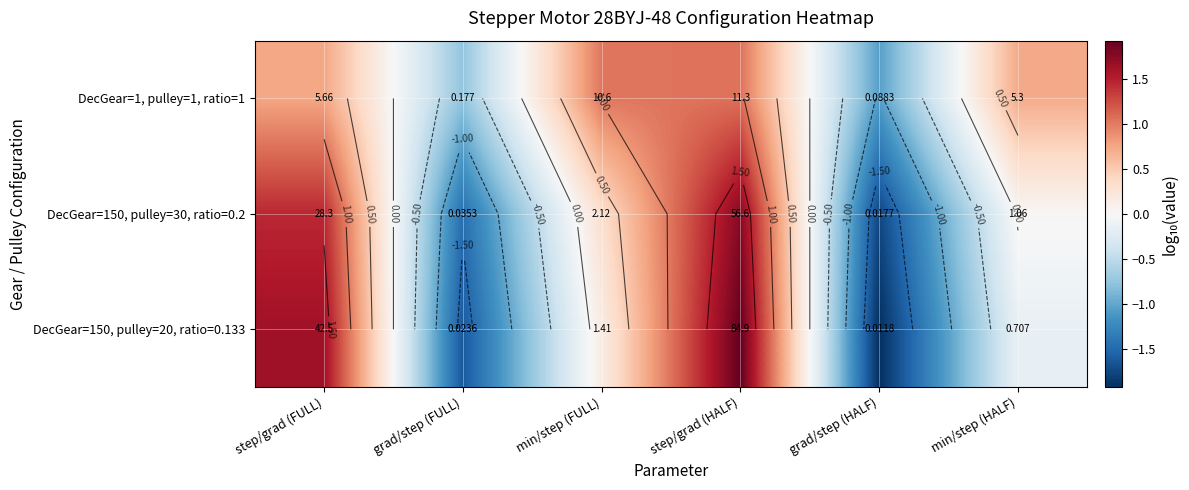

How many negative values does the DecGear=150, pulley=30, ratio=0.2 series have?

2